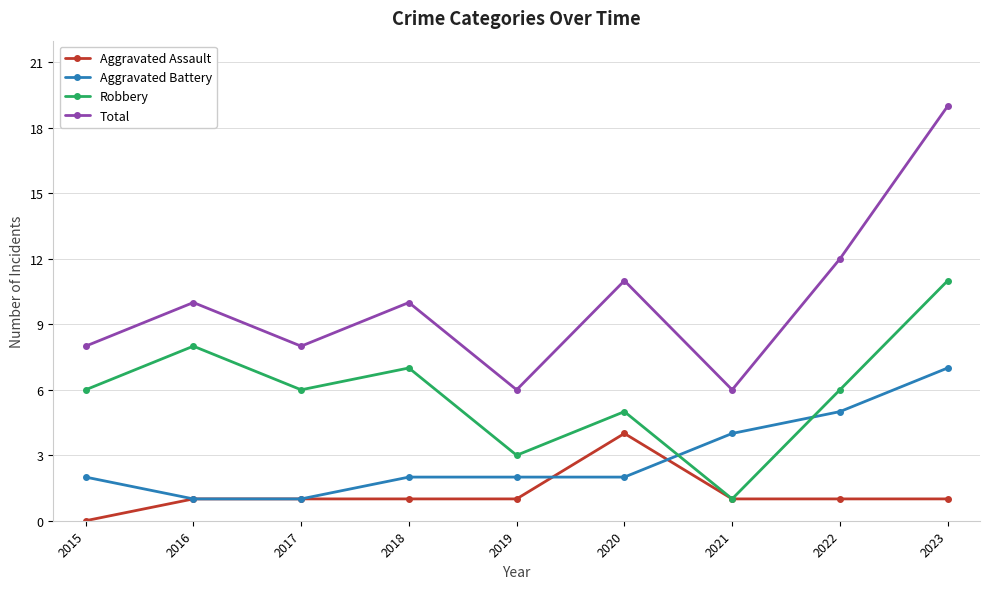

True or false: Aggravated Battery and Total cross at least once.

False